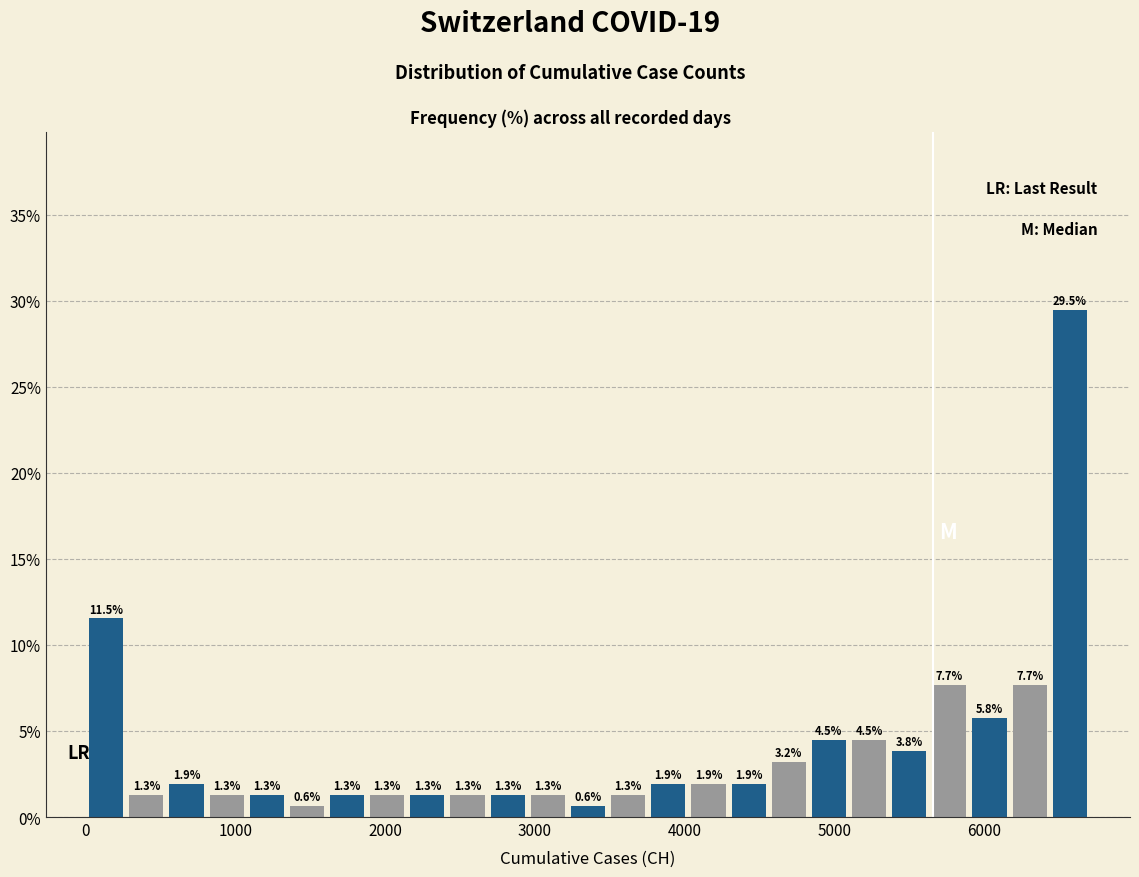

Around what value on the x-axis is the tallest bar? Give the approximate position of its centre, as read against the axis.

6600